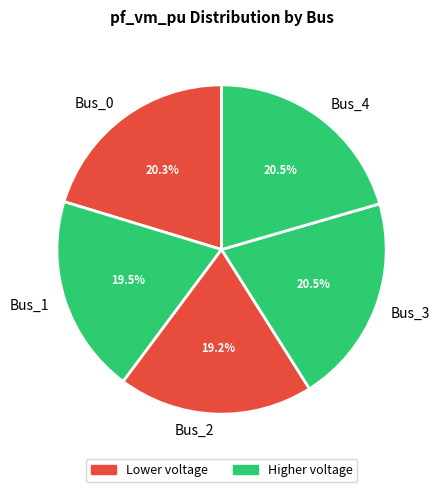

Combined, do Bus_2 and Bus_3 account for over 50%?

No